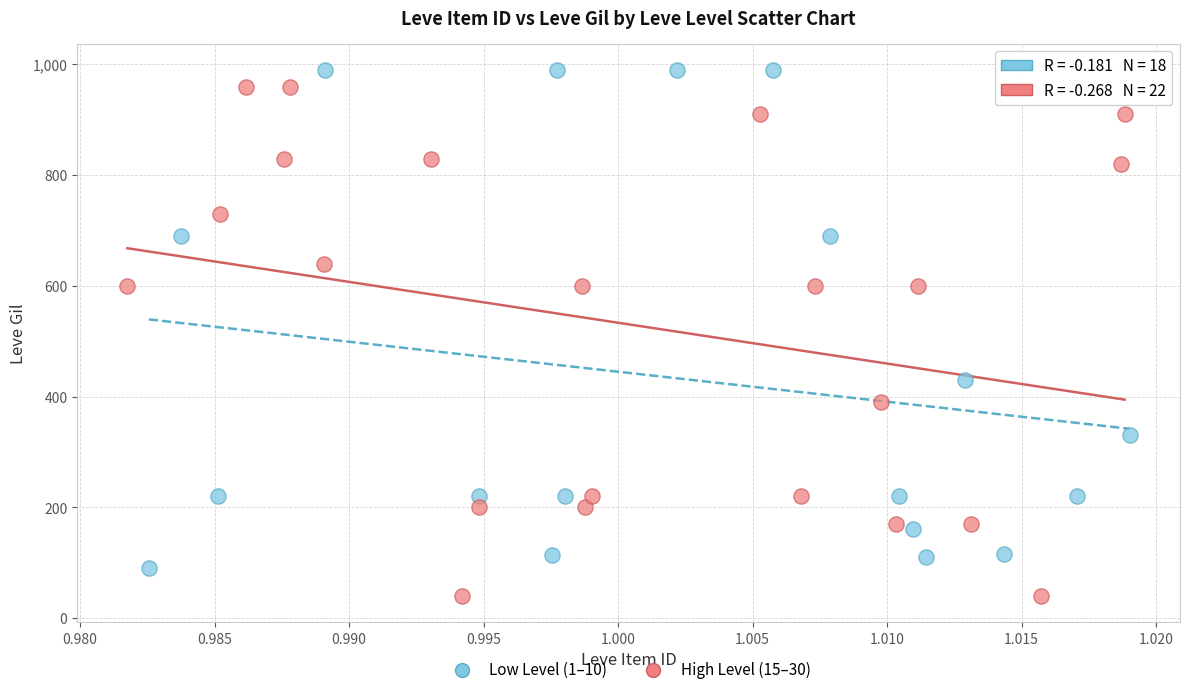

Which series contains the highest Y value?

Low Level (1–10)